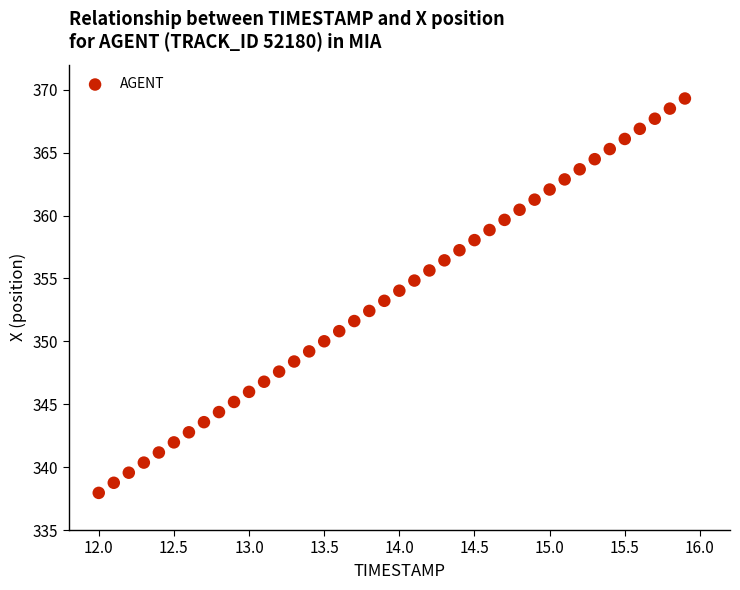

What is the range of Y values (max minus min)?

31.4